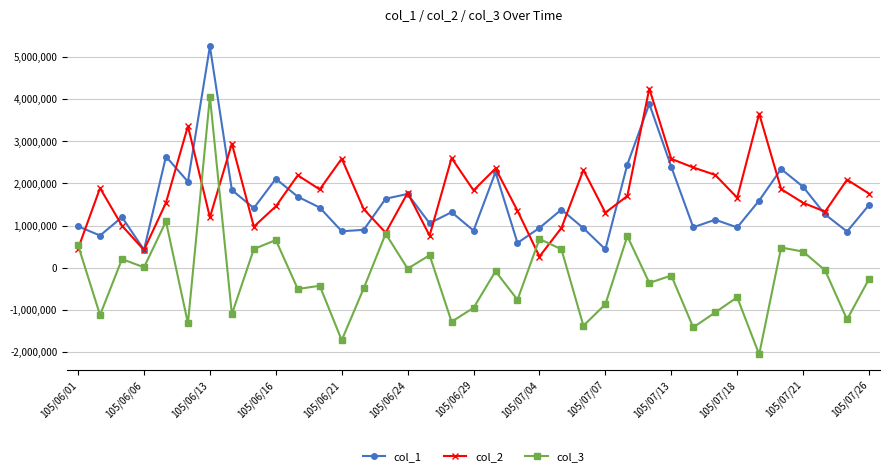

What is the minimum value for col_2?

263000